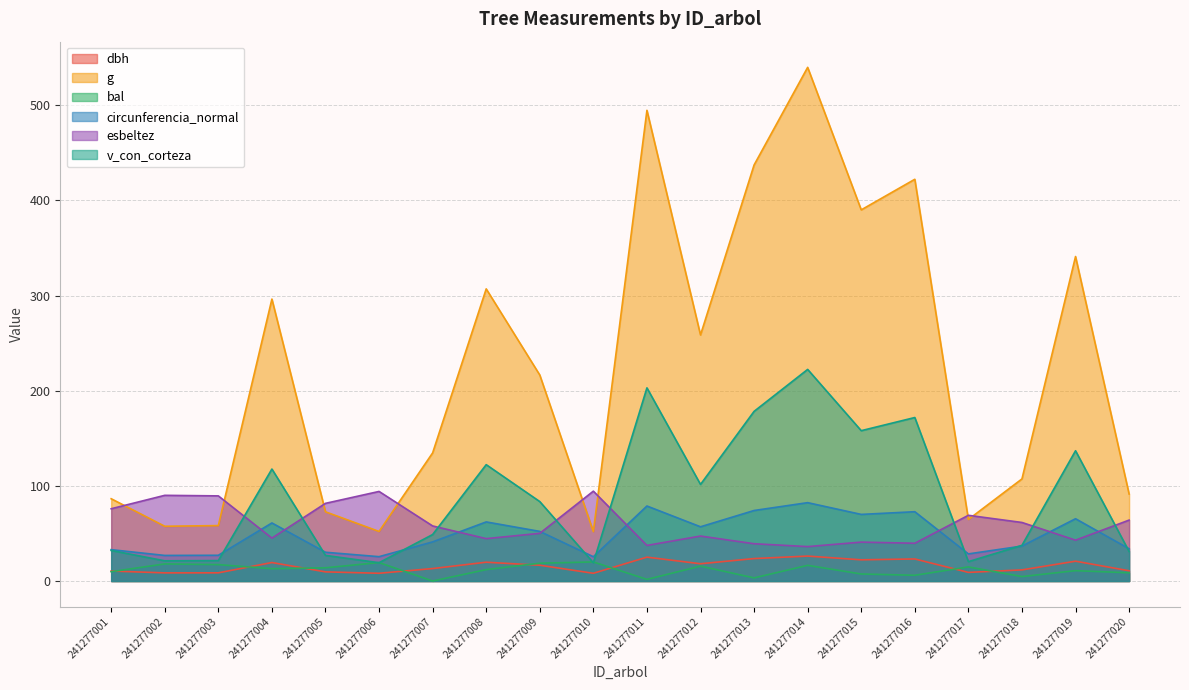

Rank the series at 241277016 from highest to lowest value.

g, v_con_corteza, circunferencia_normal, esbeltez, dbh, bal